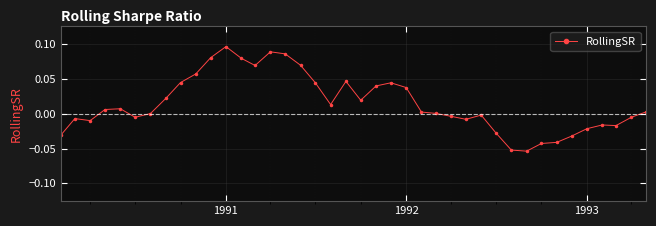

True or false: there are more than 2 points higher than both neighbors.

True